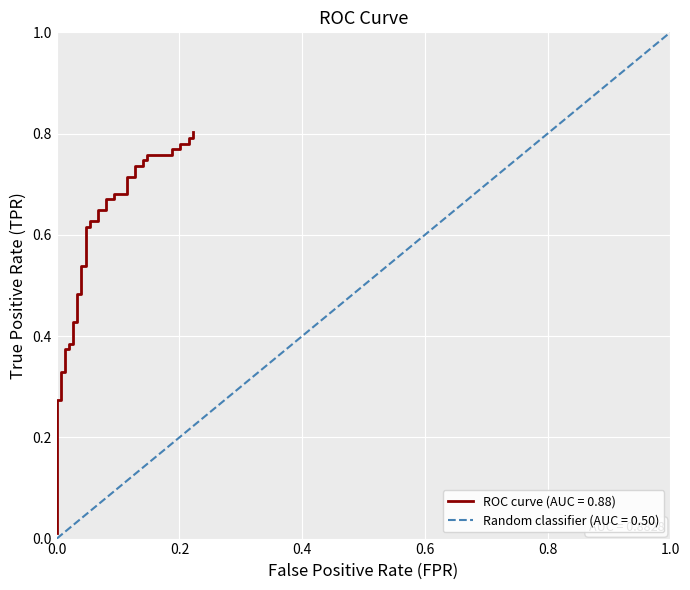

What is the average value?

0.6